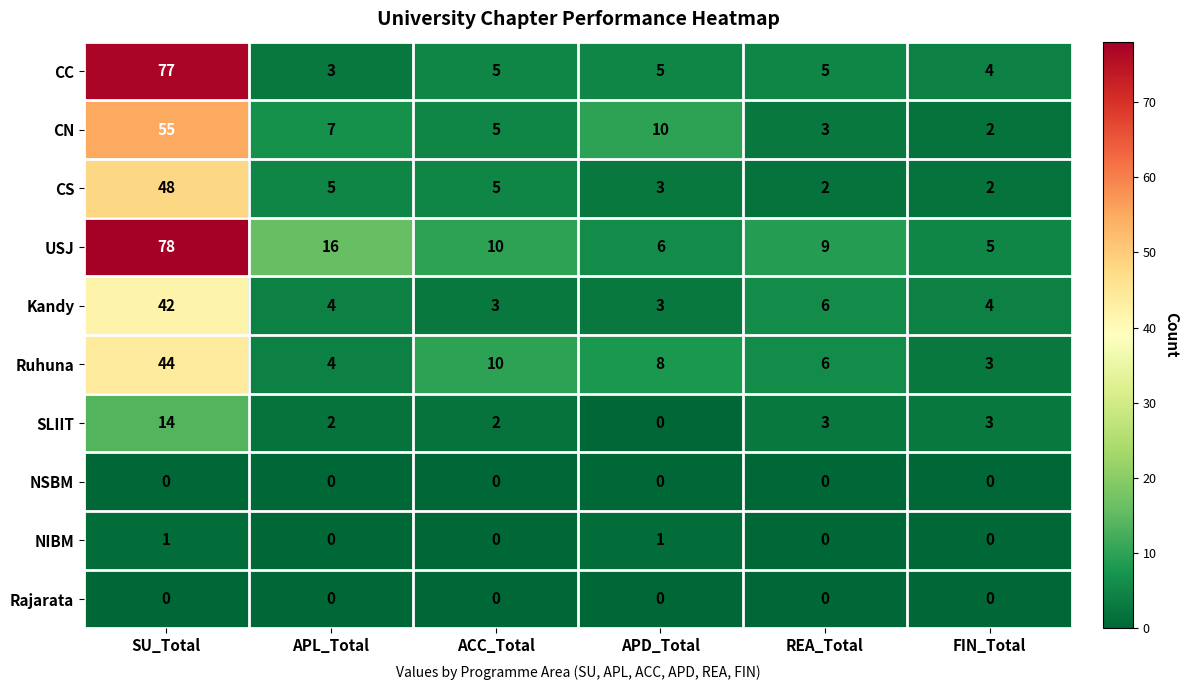

Which series has the largest total across all categories?

USJ